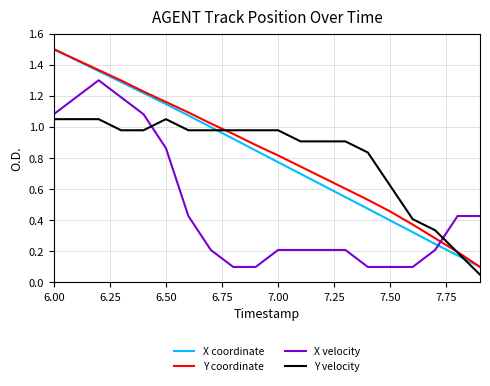

What is the maximum value shown in the chart?

1.5